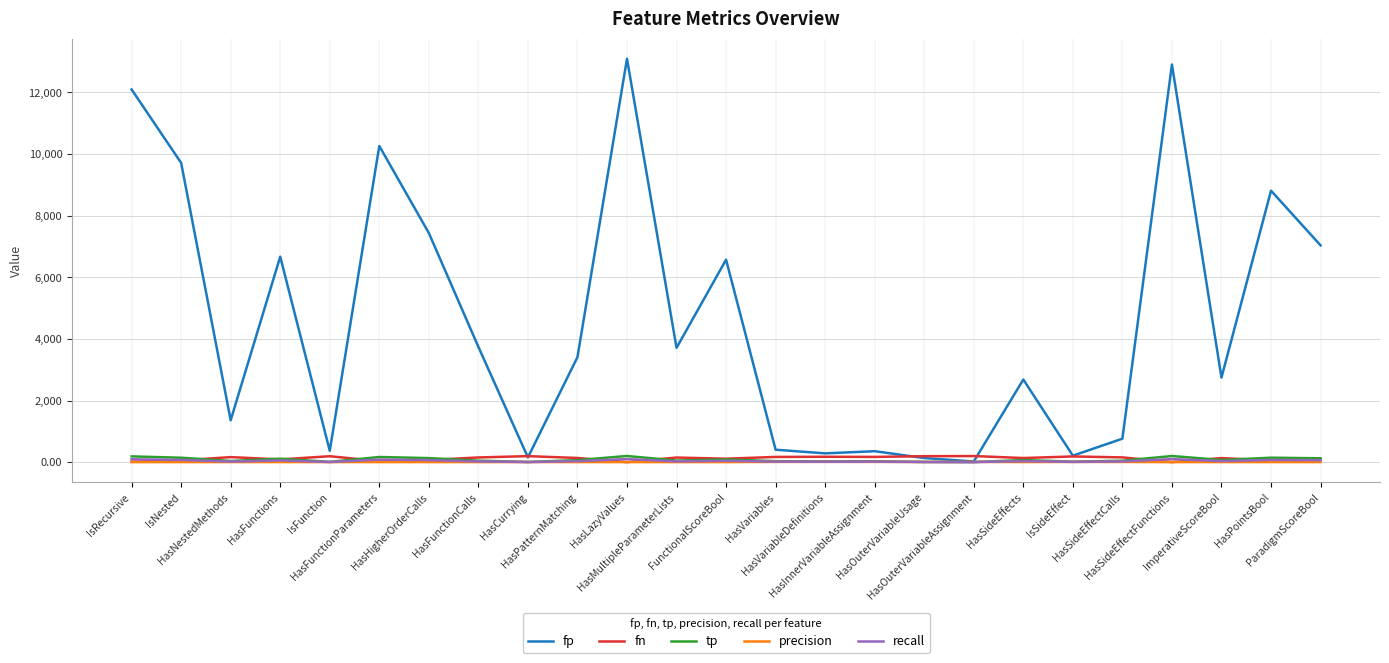

What is the maximum value shown in the chart?

13093.0